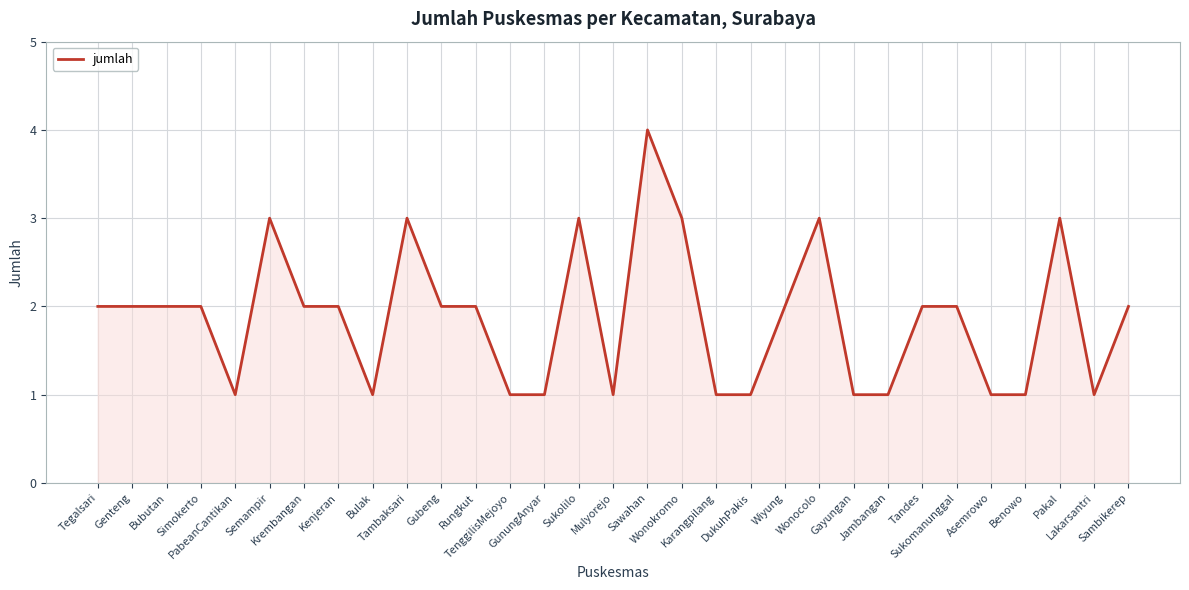

What is the greatest value displayed?

4